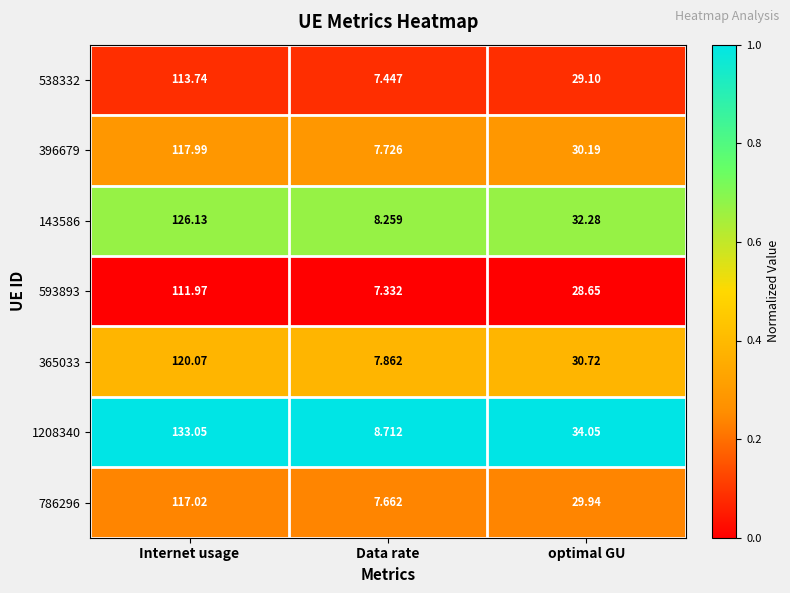

At which label does 396679 first exceed 30?

Internet usage